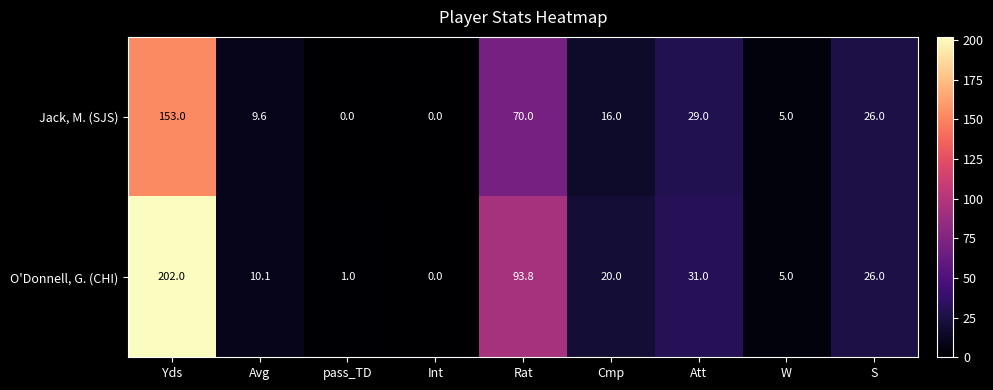

What is the approximate value of O'Donnell, G. (CHI) at Cmp?

20.0